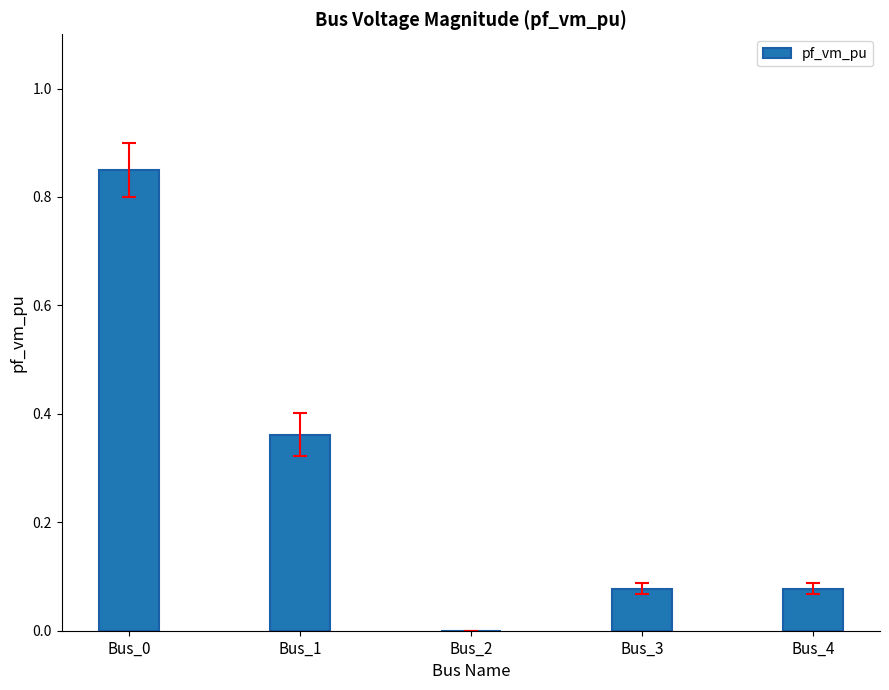

True or false: the data shows 0.5 at Bus_0.

False